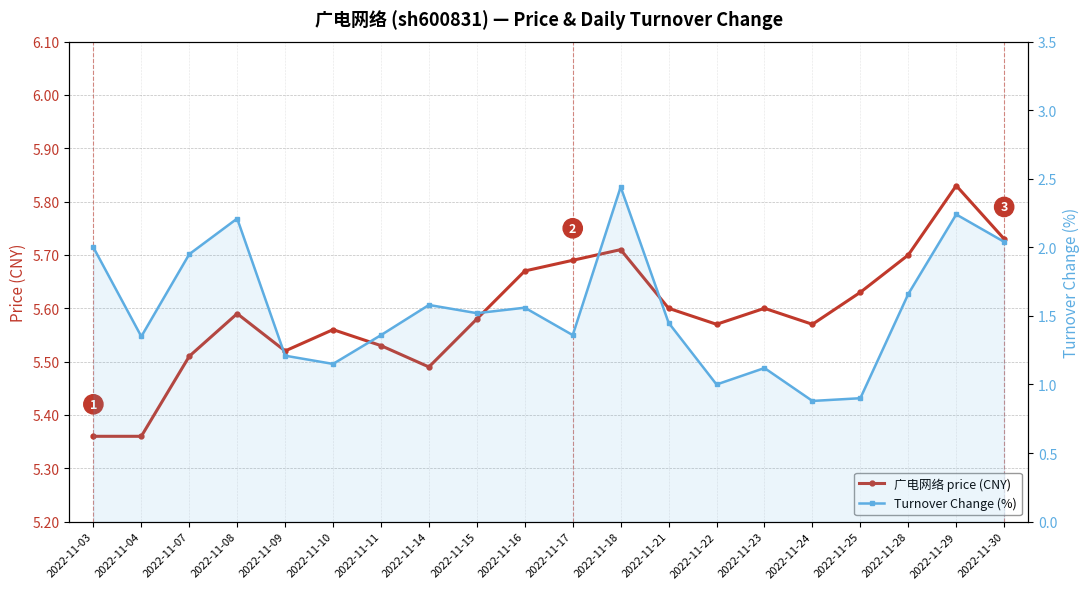

At 2022-11-25, list the series in order from smallest to largest.

Turnover Change (%), 广电网络 price (CNY)